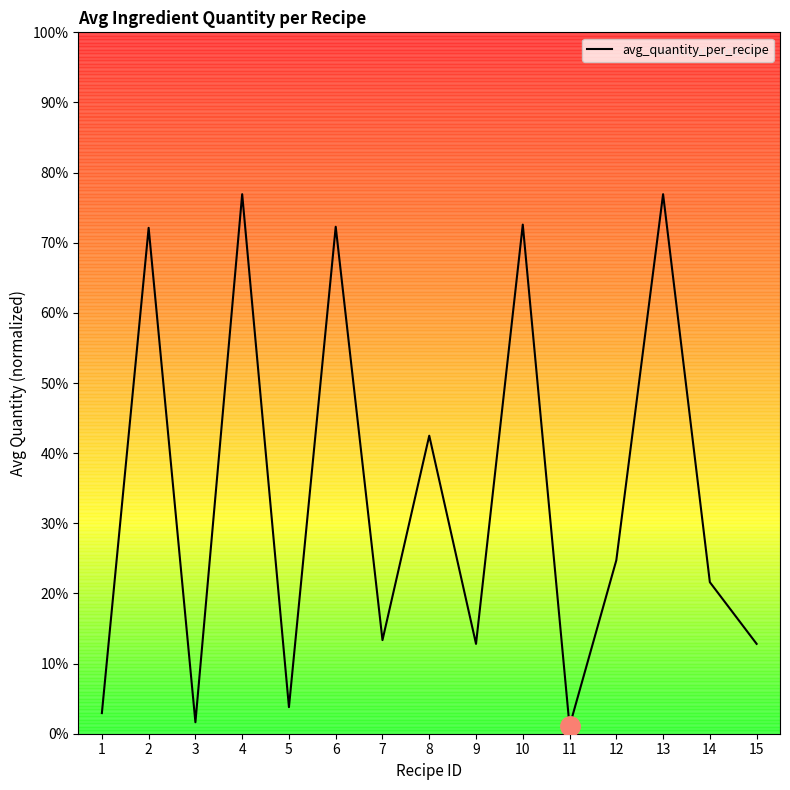

What is the difference between the second highest and second lowest values?

105.3